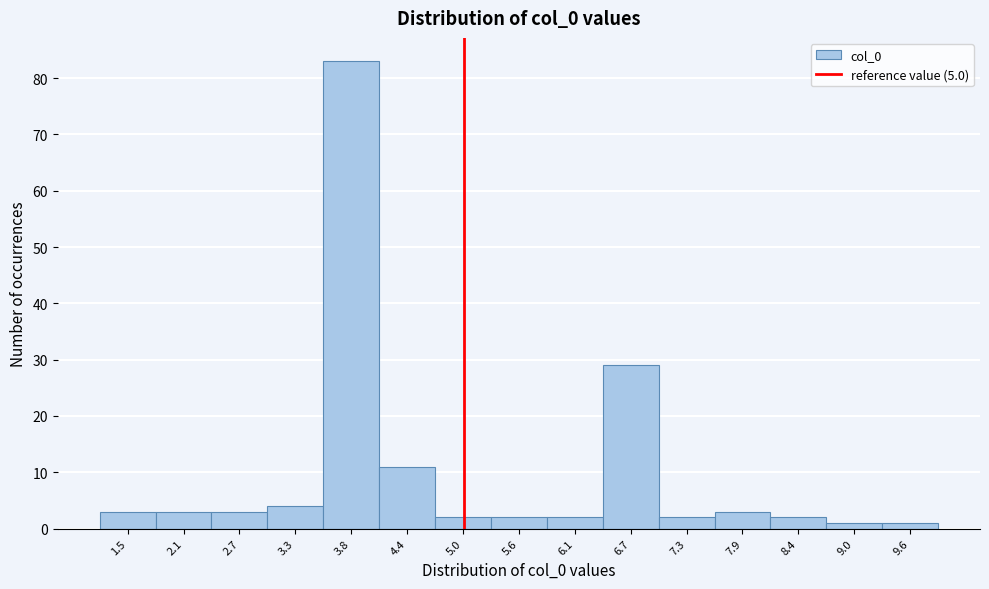

Reading left to right, transcribe this chart: for each bar, give the range it covers on the x-axis and its height. Neither the bar edges nor the heights are printed on the chart, so give them approximately, as read against the axes.

1.2 to 1.8: 3
1.8 to 2.4: 3
2.4 to 3.0: 3
3.0 to 3.5: 4
3.5 to 4.1: 83
4.1 to 4.7: 11
4.7 to 5.3: 2
5.3 to 5.9: 2
5.9 to 6.4: 2
6.4 to 7.0: 29
7.0 to 7.6: 2
7.6 to 8.2: 3
8.2 to 8.7: 2
8.7 to 9.3: 1
9.3 to 9.9: 1